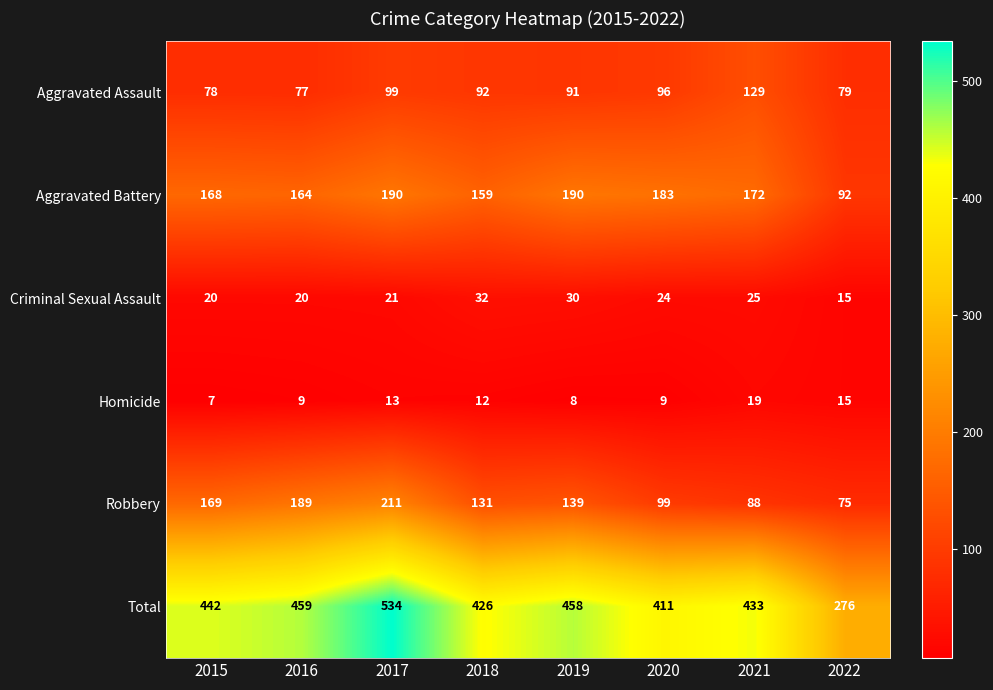

List the series in order of their peak value, lowest first.

Homicide, Criminal Sexual Assault, Aggravated Assault, Aggravated Battery, Robbery, Total